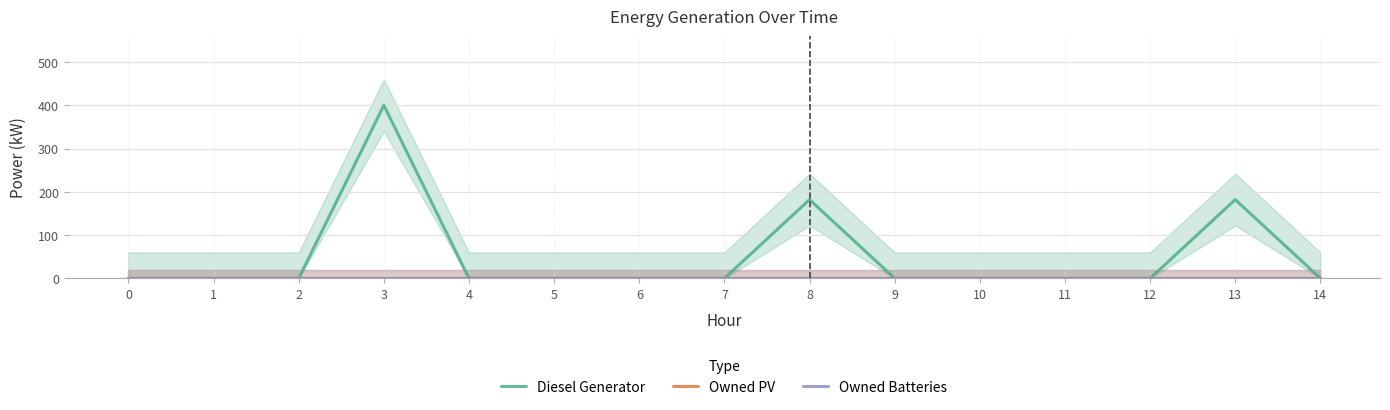

Reading right to left, transcribe all the data shown in this chart.

Diesel Generator: 14=0	13=182	12=0	11=0	10=0	9=0	8=182	7=0	6=0	5=0	4=0	3=400	2=0	1=0	0=0
Owned PV: 14=0	13=0	12=0	11=0	10=0	9=0	8=0	7=0	6=0	5=0	4=0	3=0	2=0	1=0	0=0
Owned Batteries: 14=0	13=0	12=0	11=0	10=0	9=0	8=0	7=0	6=0	5=0	4=0	3=0	2=0	1=0	0=0